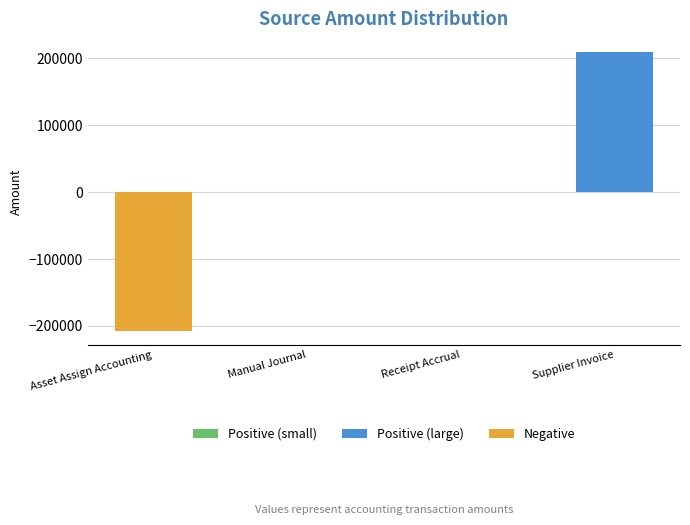

Which has a higher value, Supplier Invoice or Receipt Accrual?

Supplier Invoice